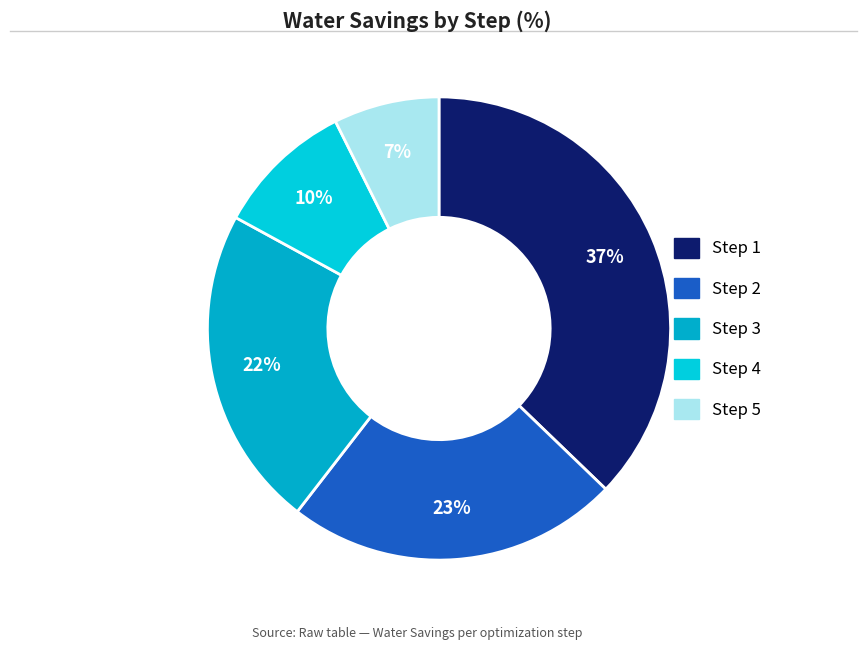

How many slices are in this pie chart?

5